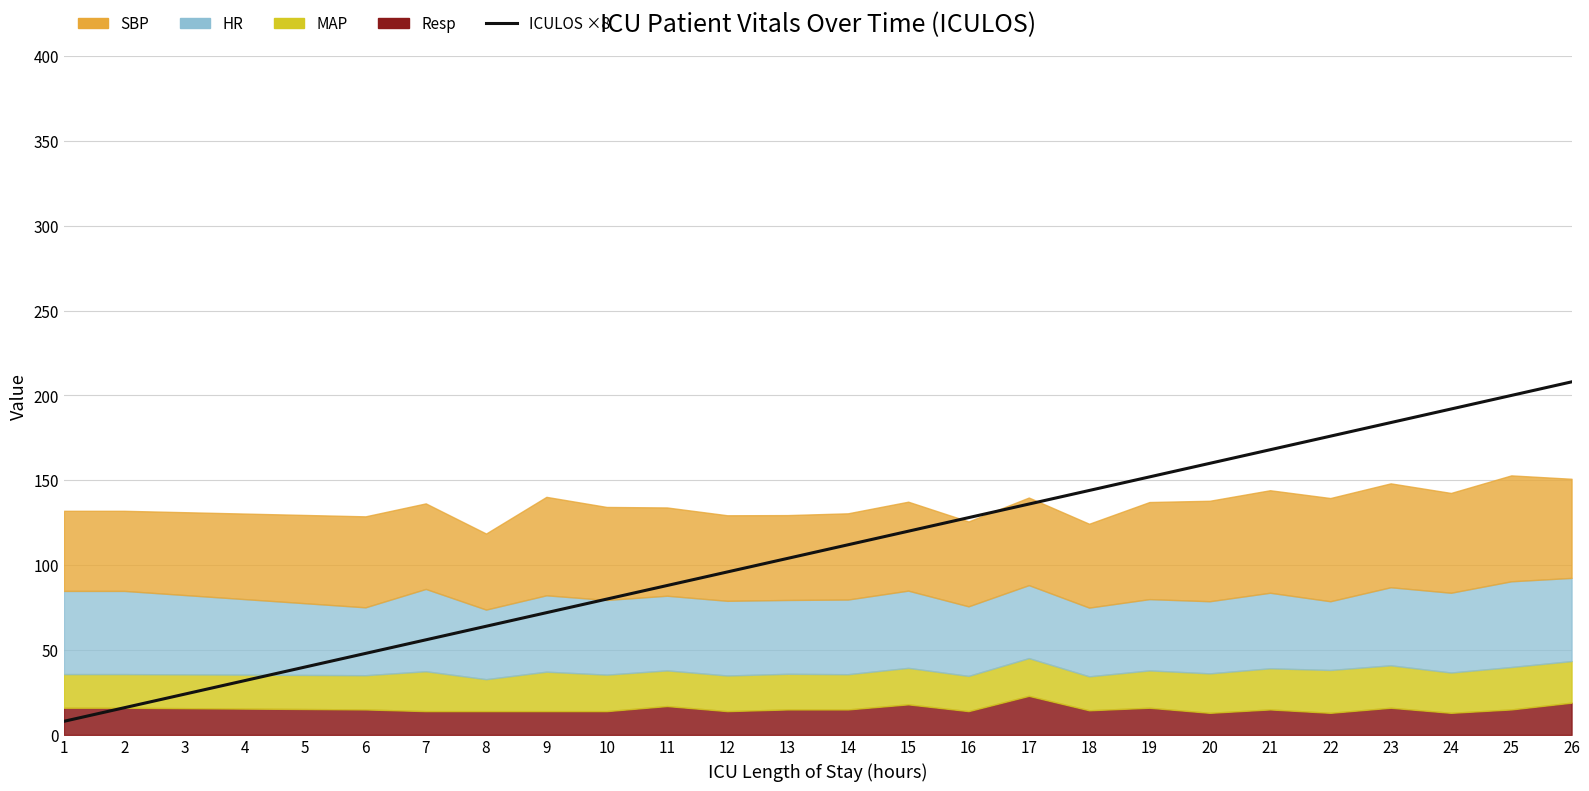

What is the difference between the maximum and minimum values?

200